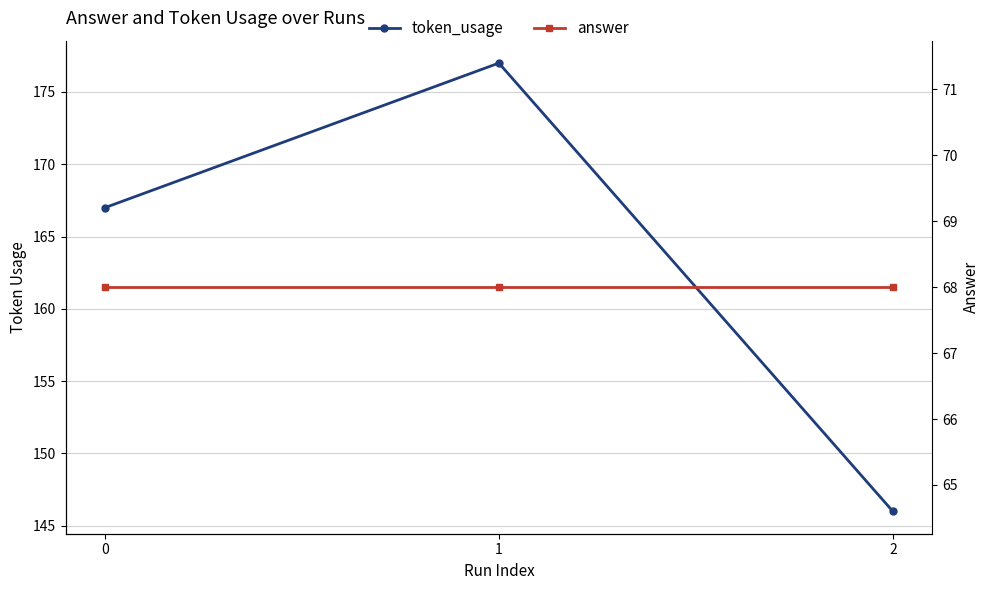

List the series in order of their peak value, lowest first.

answer, token_usage